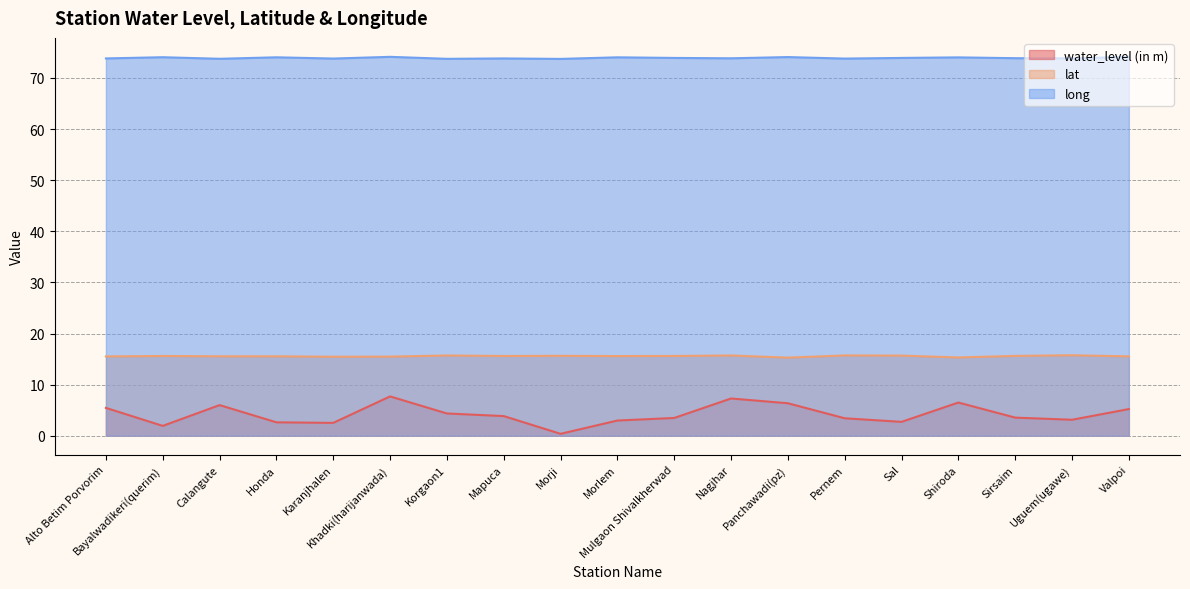

Does the chart have visible grid lines?

Yes